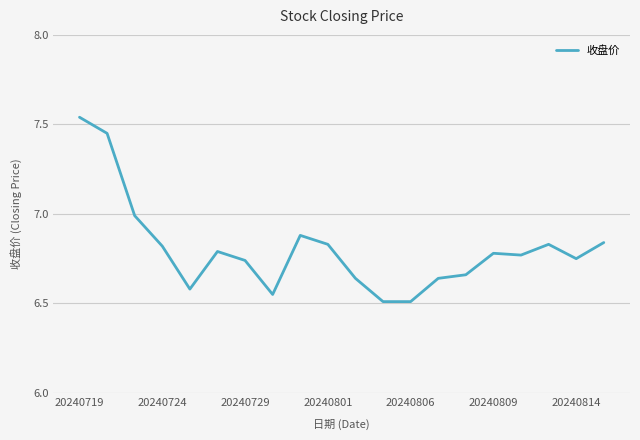

What is the difference between the maximum and minimum values?

1.0